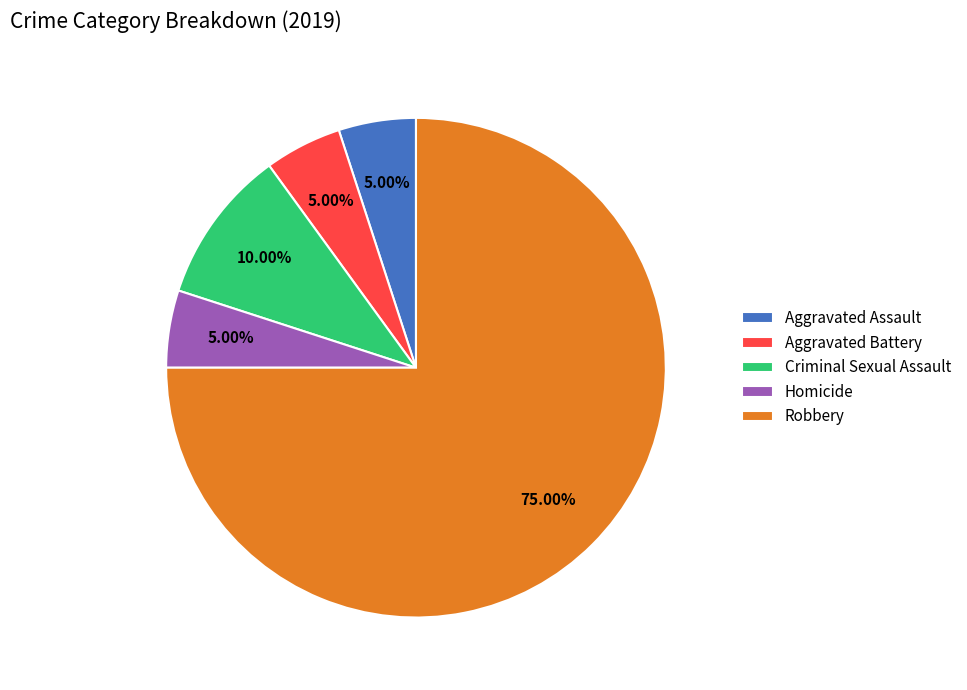

What is the largest slice in the pie chart?

Robbery